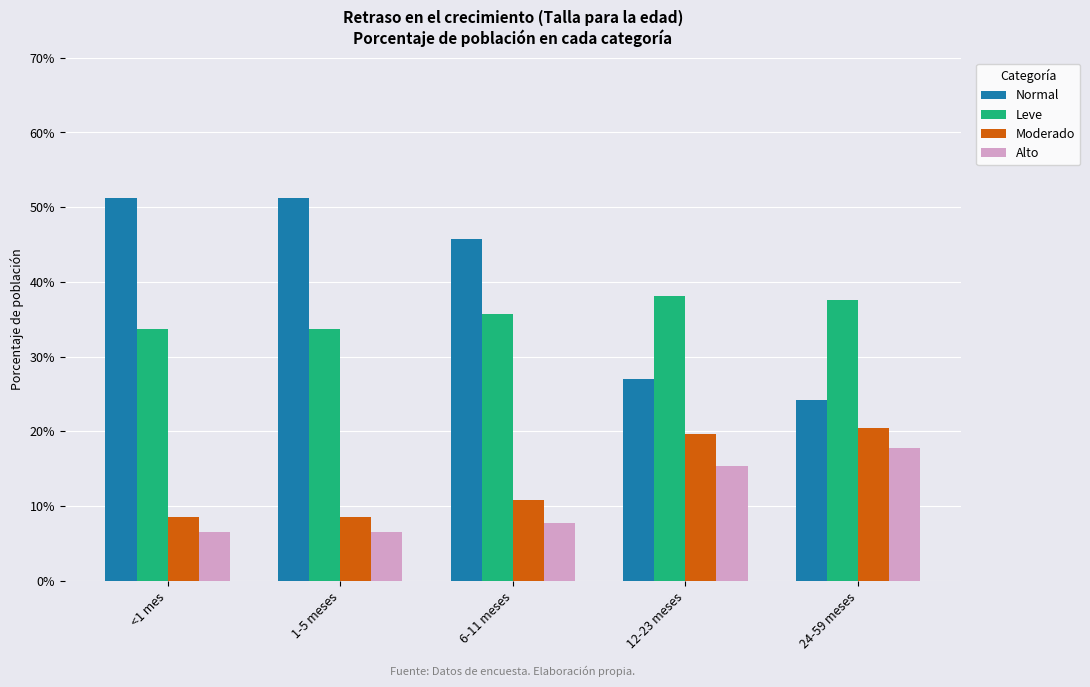

Are the bars horizontal?

No